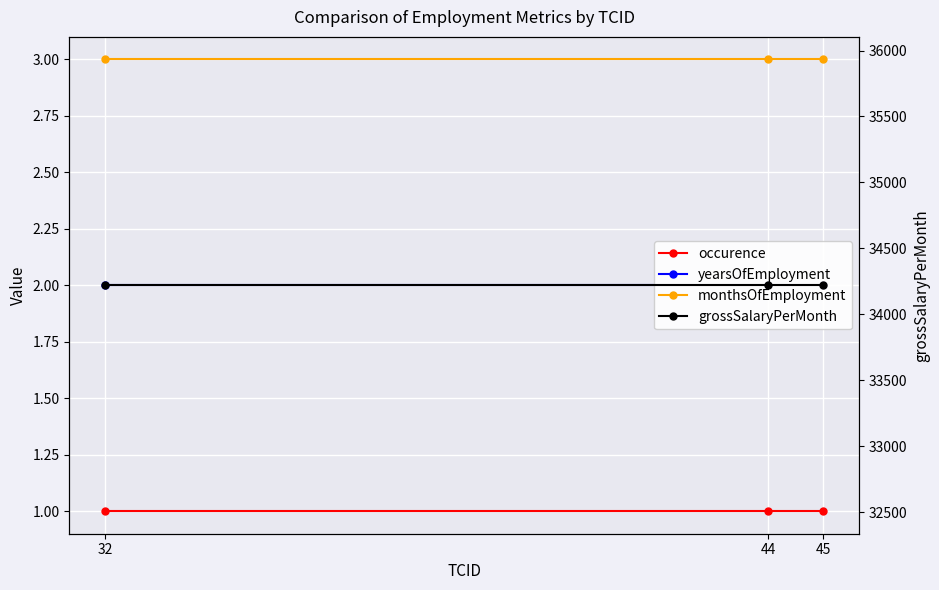

Where is monthsOfEmployment nearest to the value 3?

32